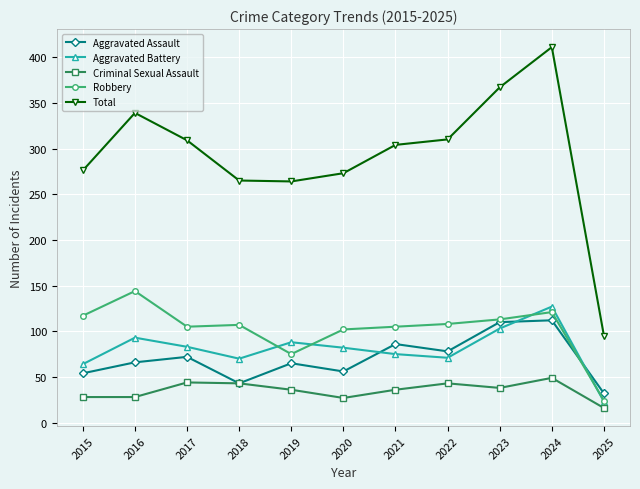

Which series has the widest spread of values?

Total